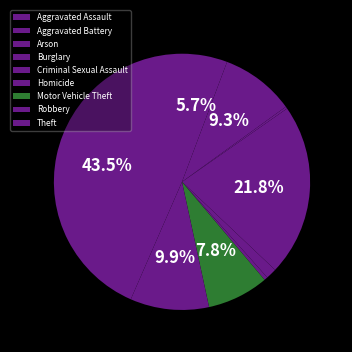

Is it true that Arson is 0% of the pie?

True